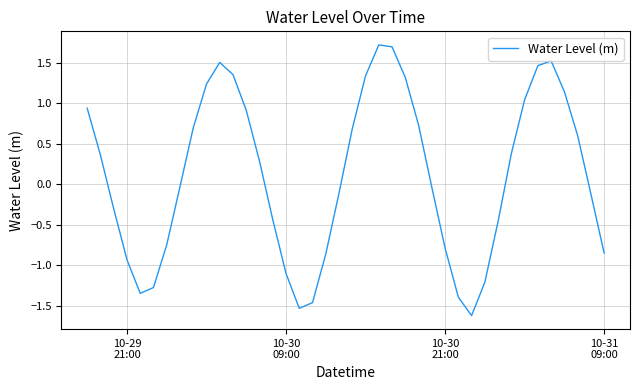

What is the difference between the maximum and minimum values?

3.3